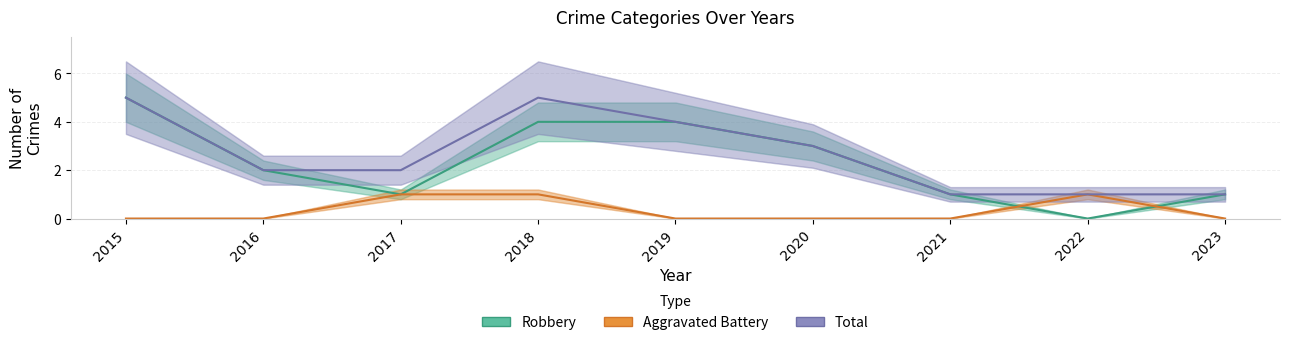

Rank the categories by Aggravated Battery value from lowest to highest.

2015, 2016, 2019, 2020, 2021, 2023, 2017, 2018, 2022